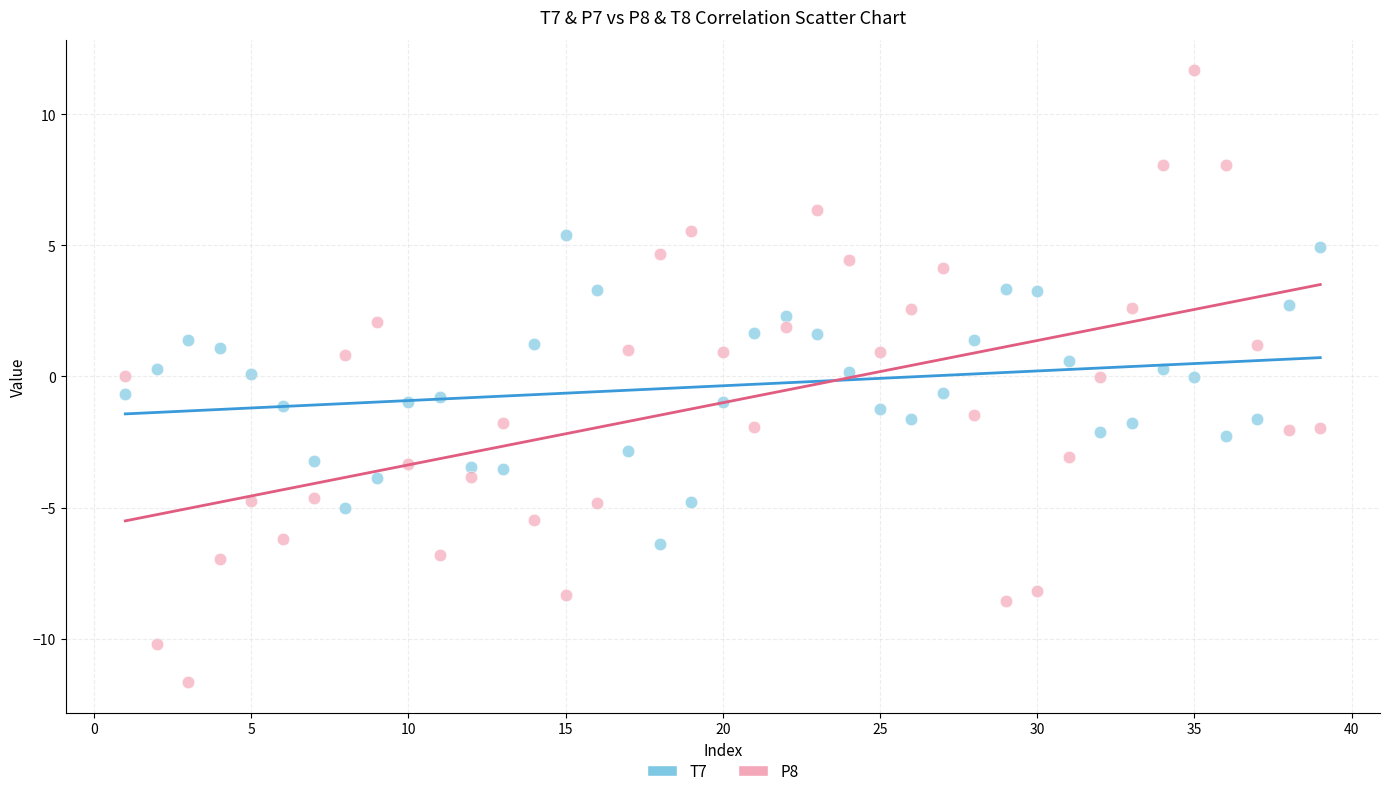

What are all the series names shown in the legend?

T7, P8